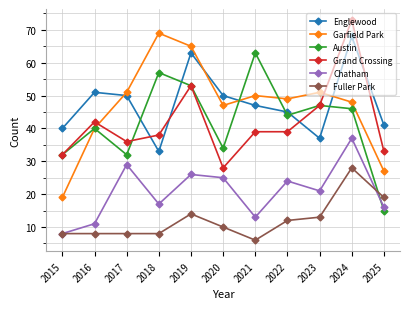

Read the Englewood value at 2019.

63